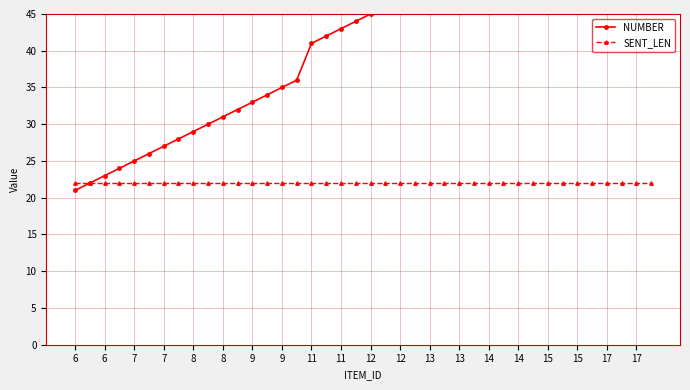

Between 9 and 17, which series saw the biggest shift?

NUMBER